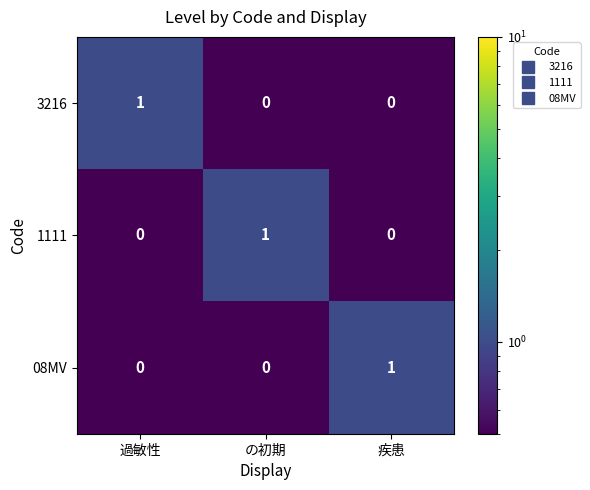

Is it true that 08MV equals 1 at 疾患?

True